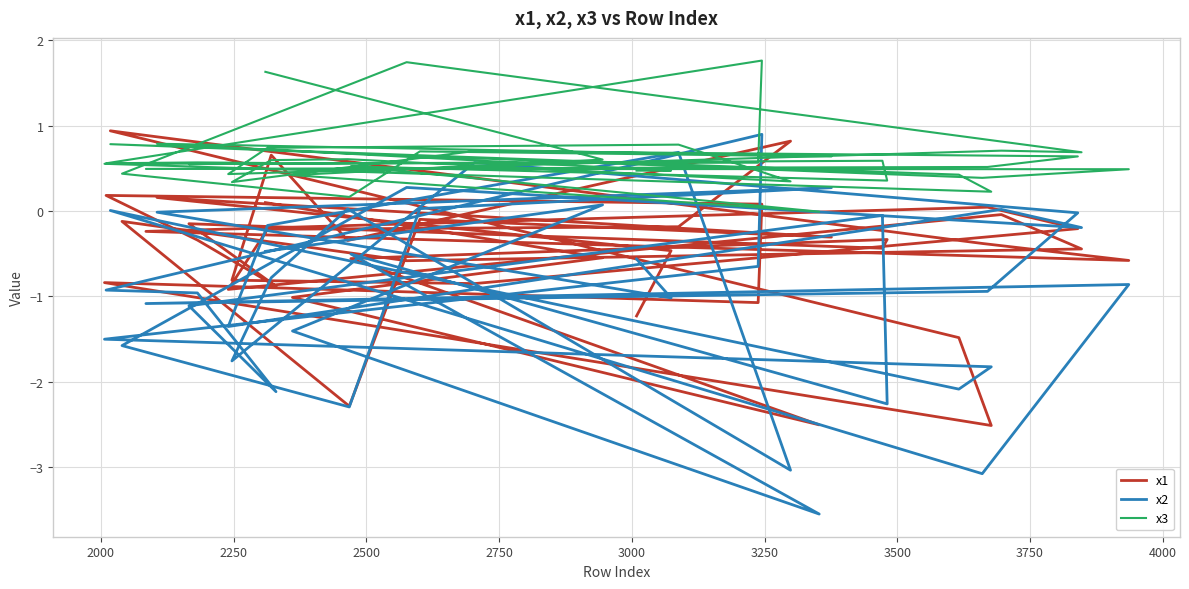

The x2 series shows -0.4 at 16. True or false?

False